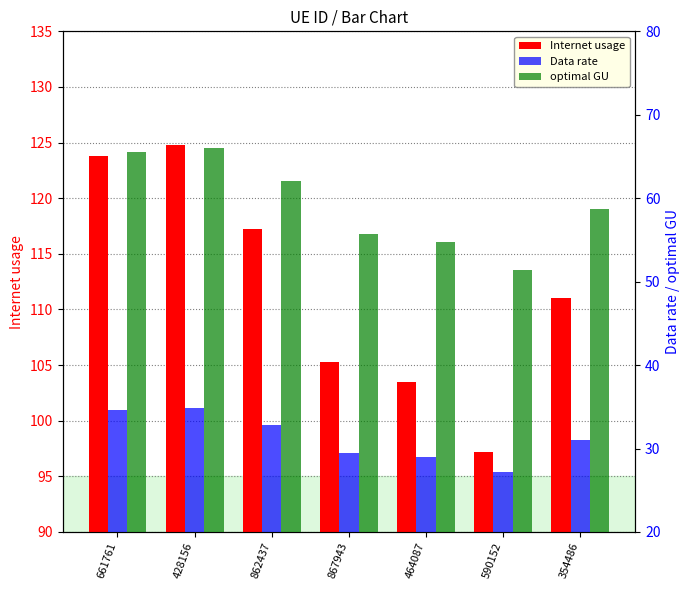

At which label does optimal GU first exceed 58?

661761